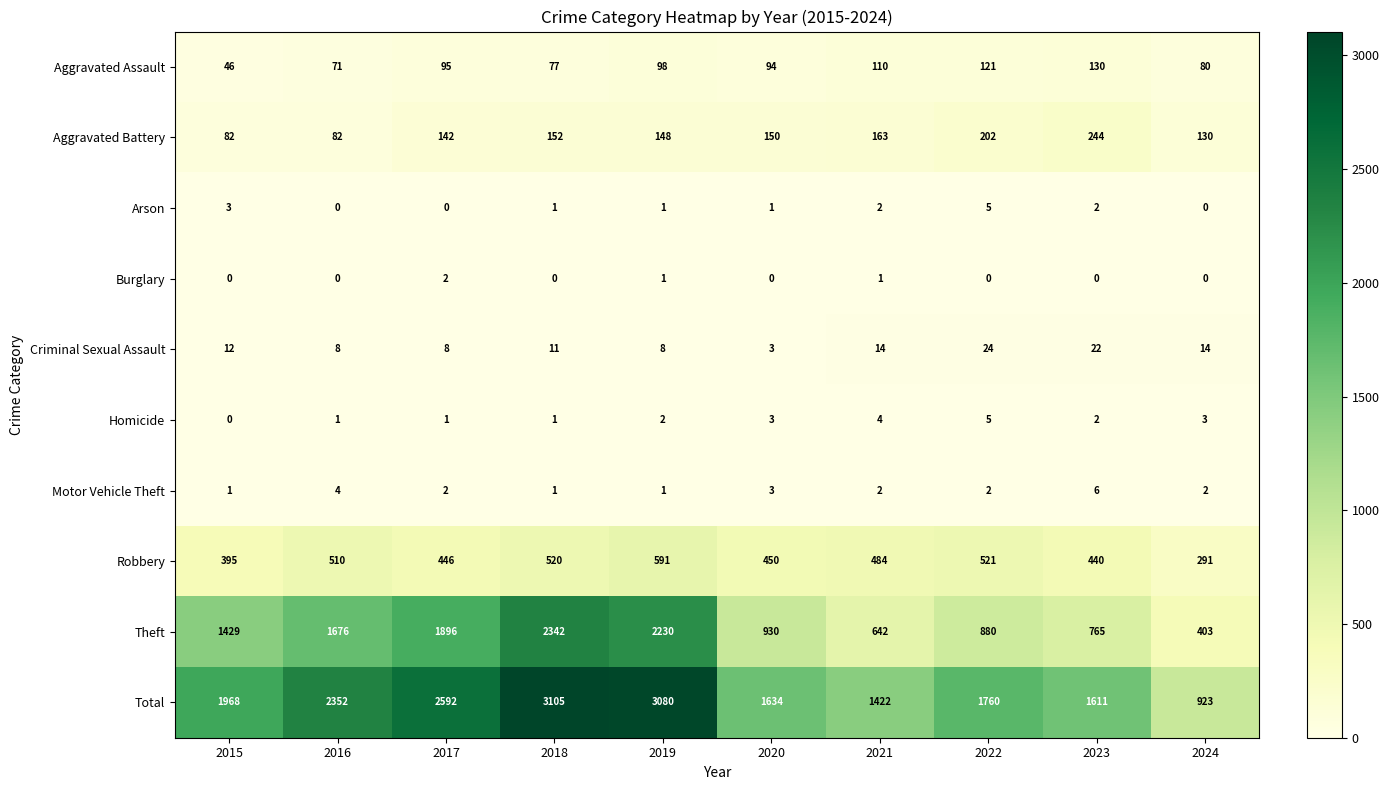

At which label does Homicide reach its minimum?

2015